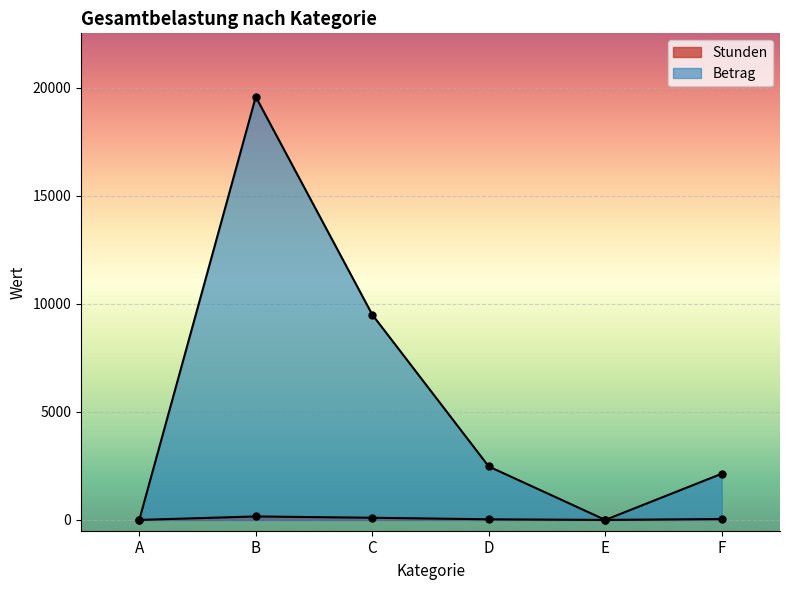

What is the sum of all Betrag values?

33691.0